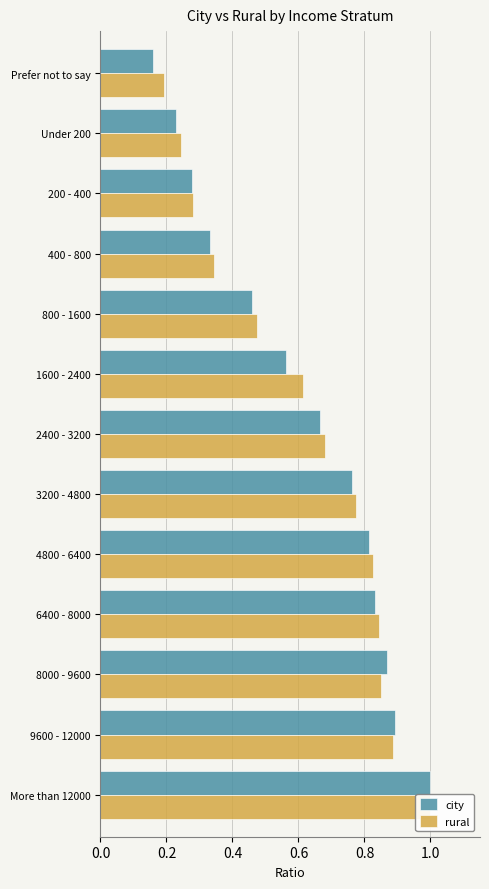

Which series has the largest range (max minus min)?

city